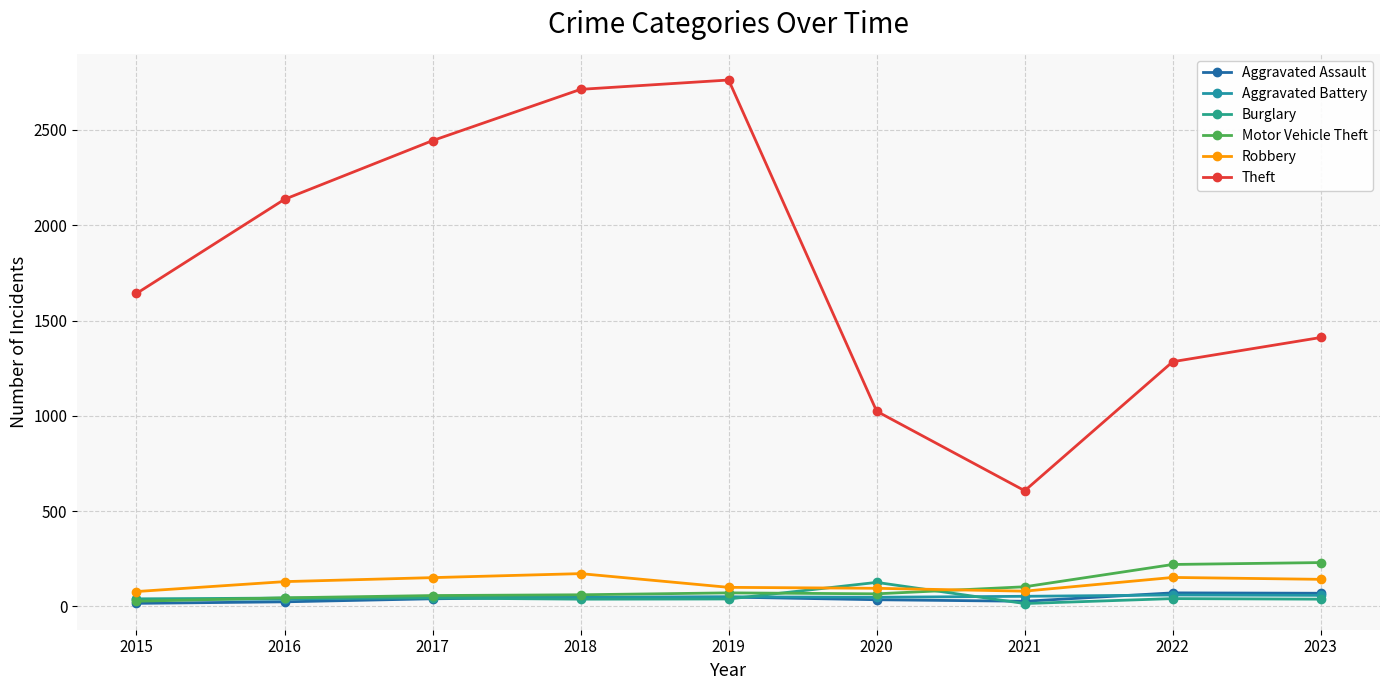

At which category does Theft reach its first local peak?

2019